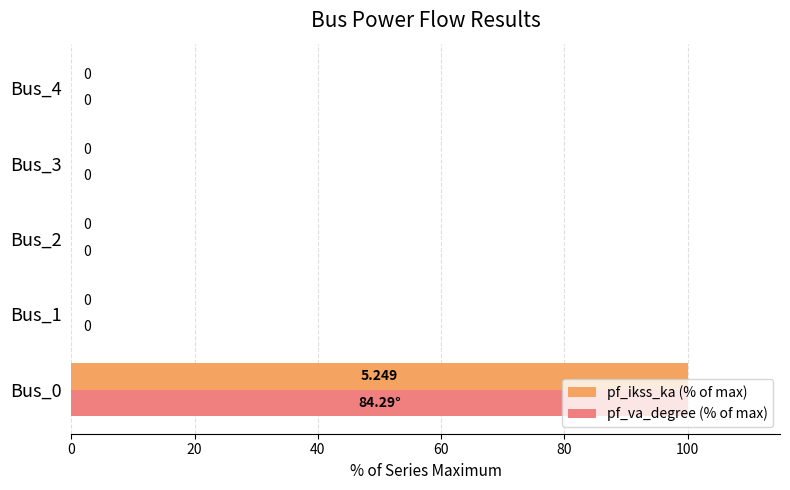

Is the value of pf_va_degree (% of max) at Bus_1 greater than the value of pf_ikss_ka (% of max) at Bus_0?

No